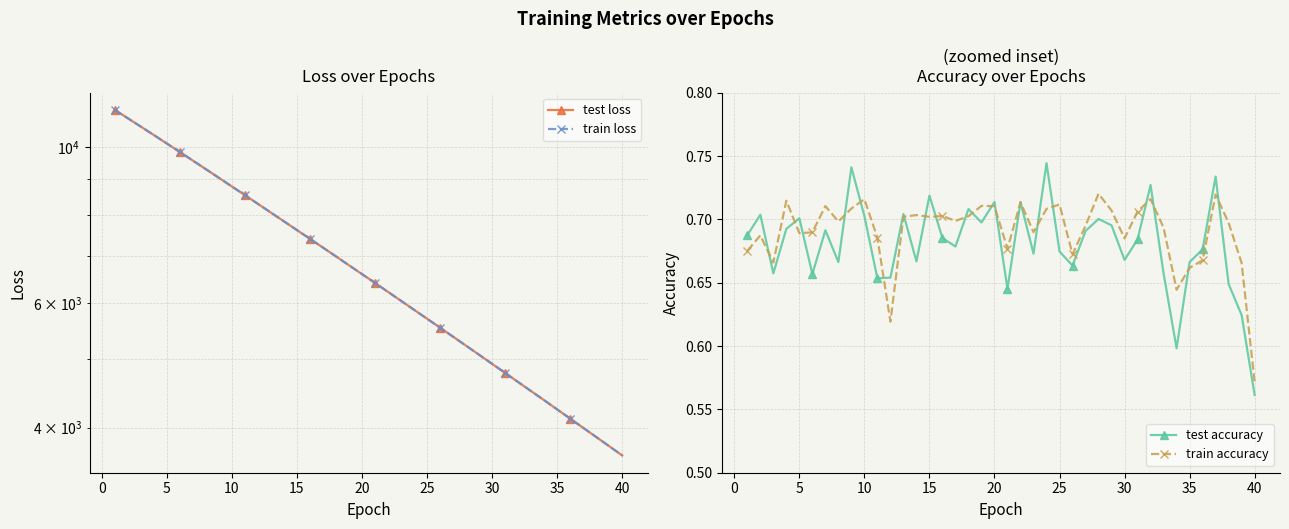

In test accuracy, how many points are higher than both neighbors (excluding endpoints)?

13